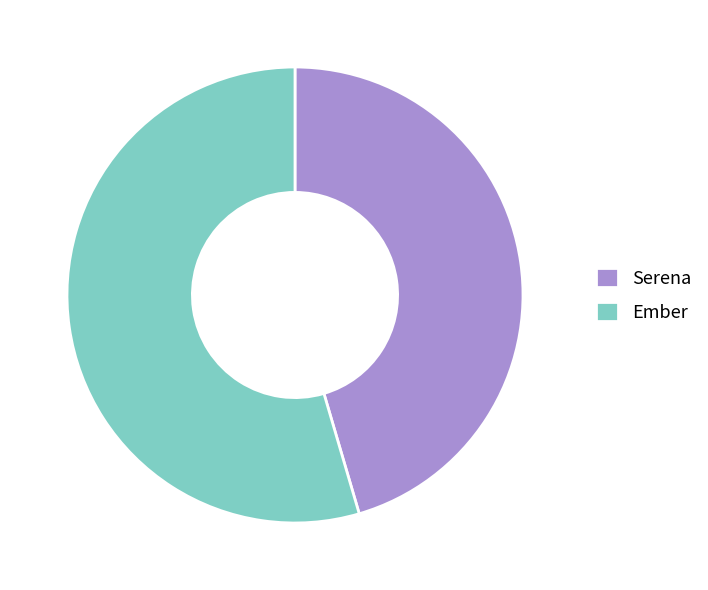

The Ember slice represents 64% of the pie. True or false?

False